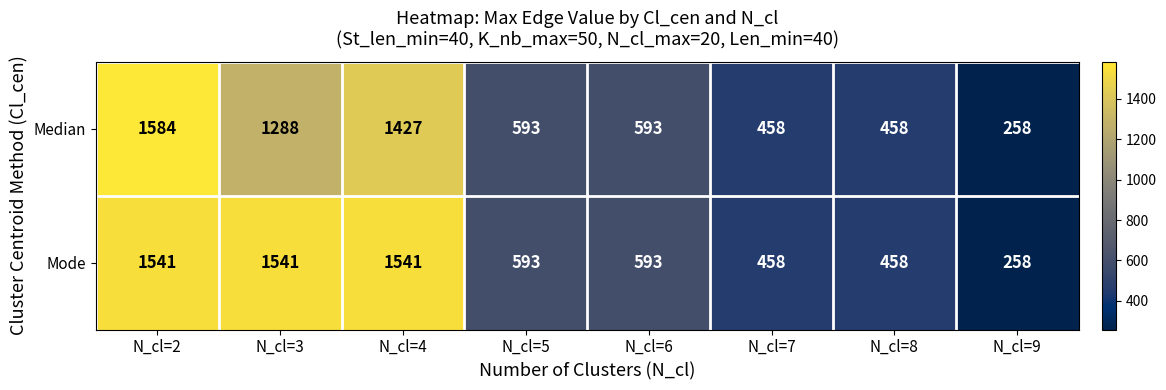

Rank the series by their average value, from lowest to highest.

Median, Mode